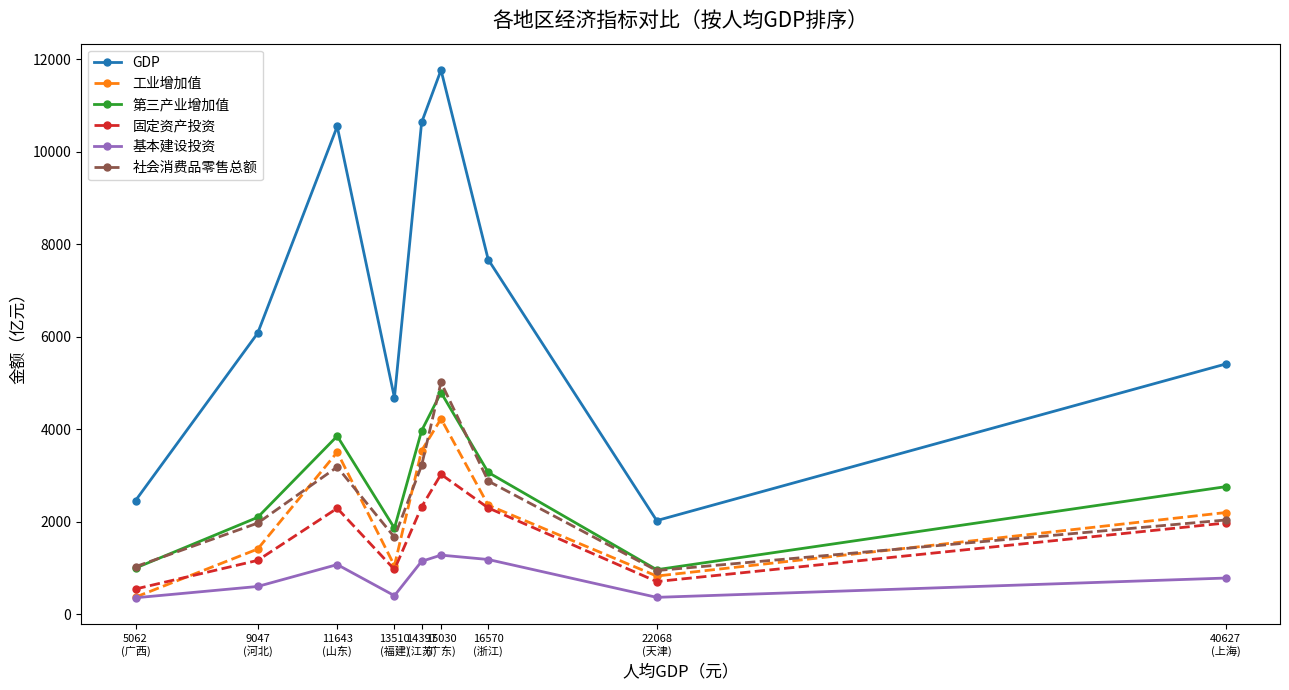

True or false: 社会消费品零售总额 and 基本建设投资 intersect in this chart.

False